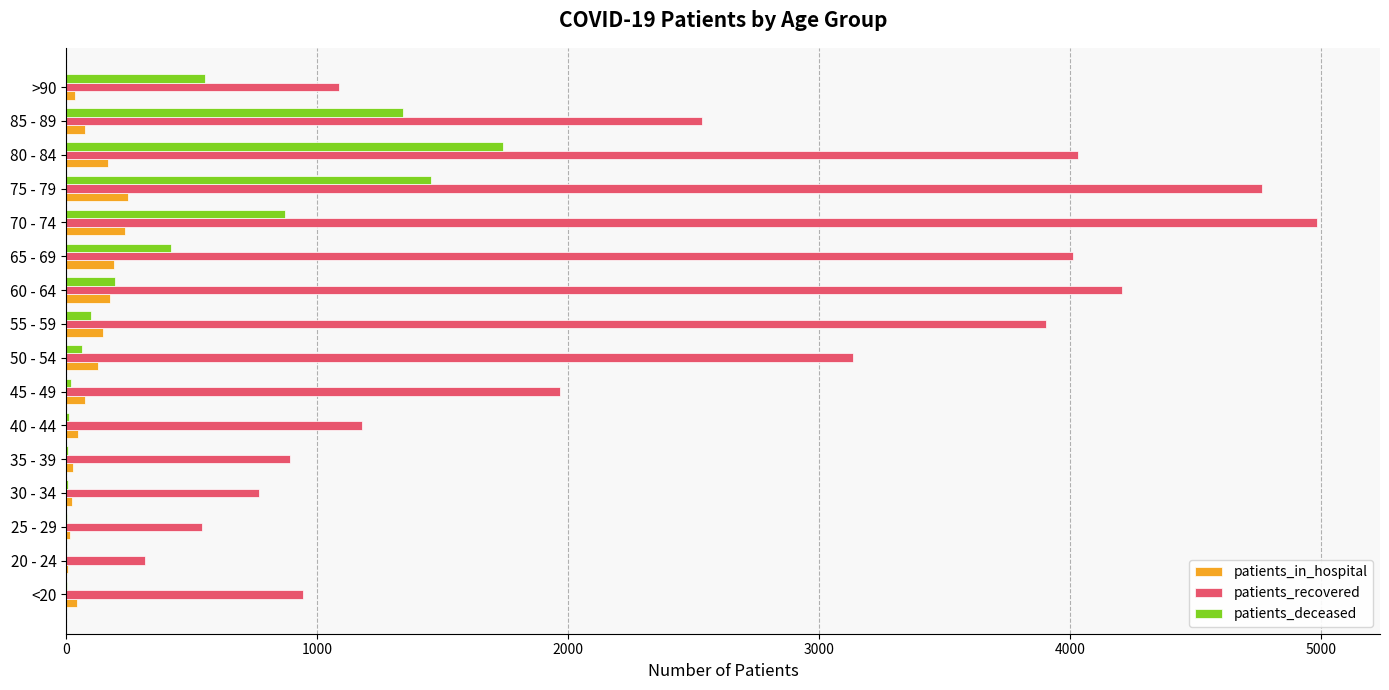

At which label is patients_recovered closest to 2649?

85 - 89